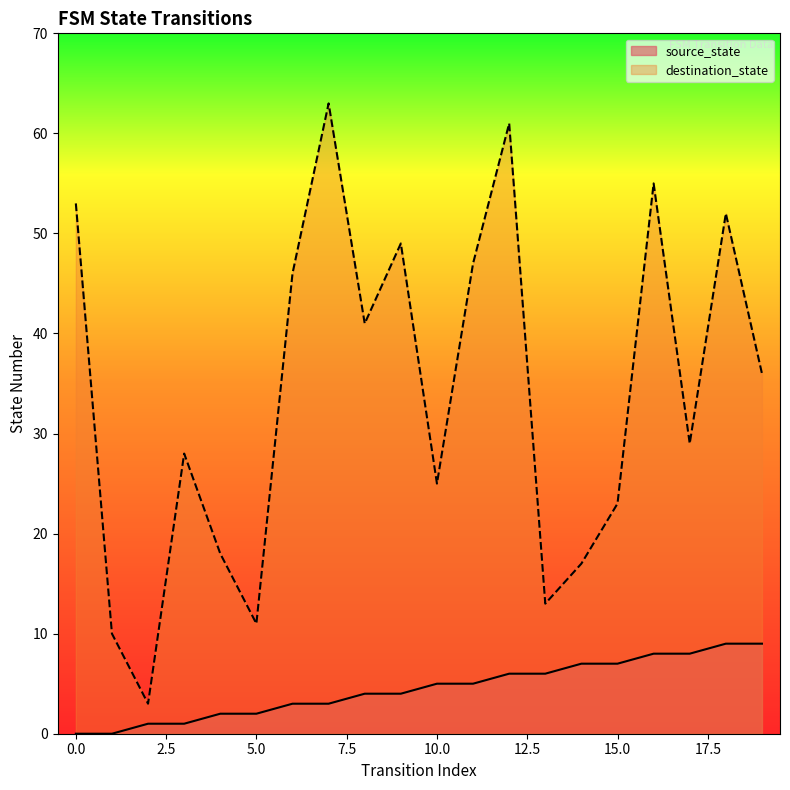

Does the chart have visible grid lines?

No